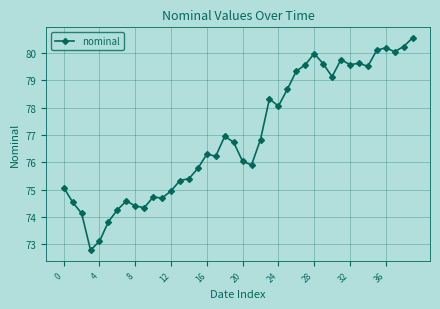

True or false: the data has more than 0 interior local peaks.

True